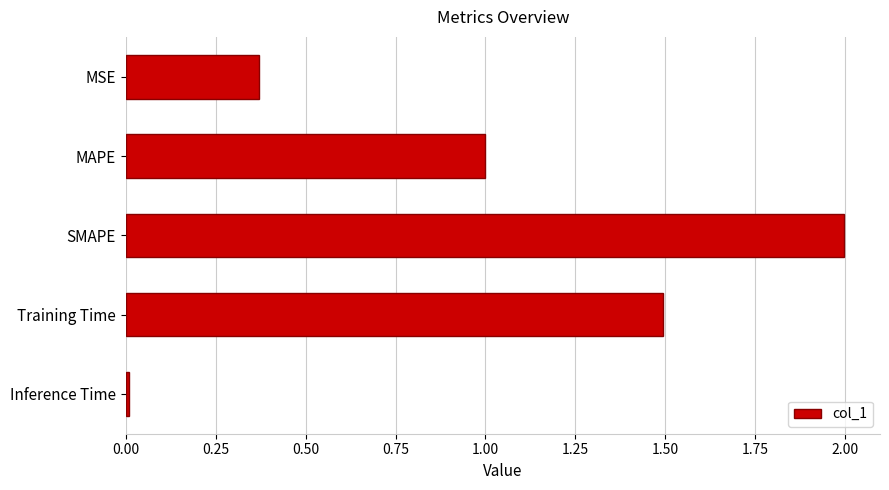

Are the bars grouped side by side (vs. stacked)?

No